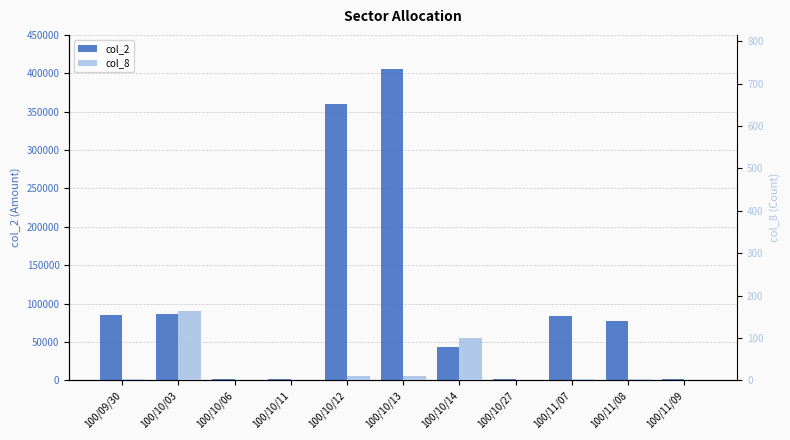

What is the total value across all series at 100/10/12?

360020